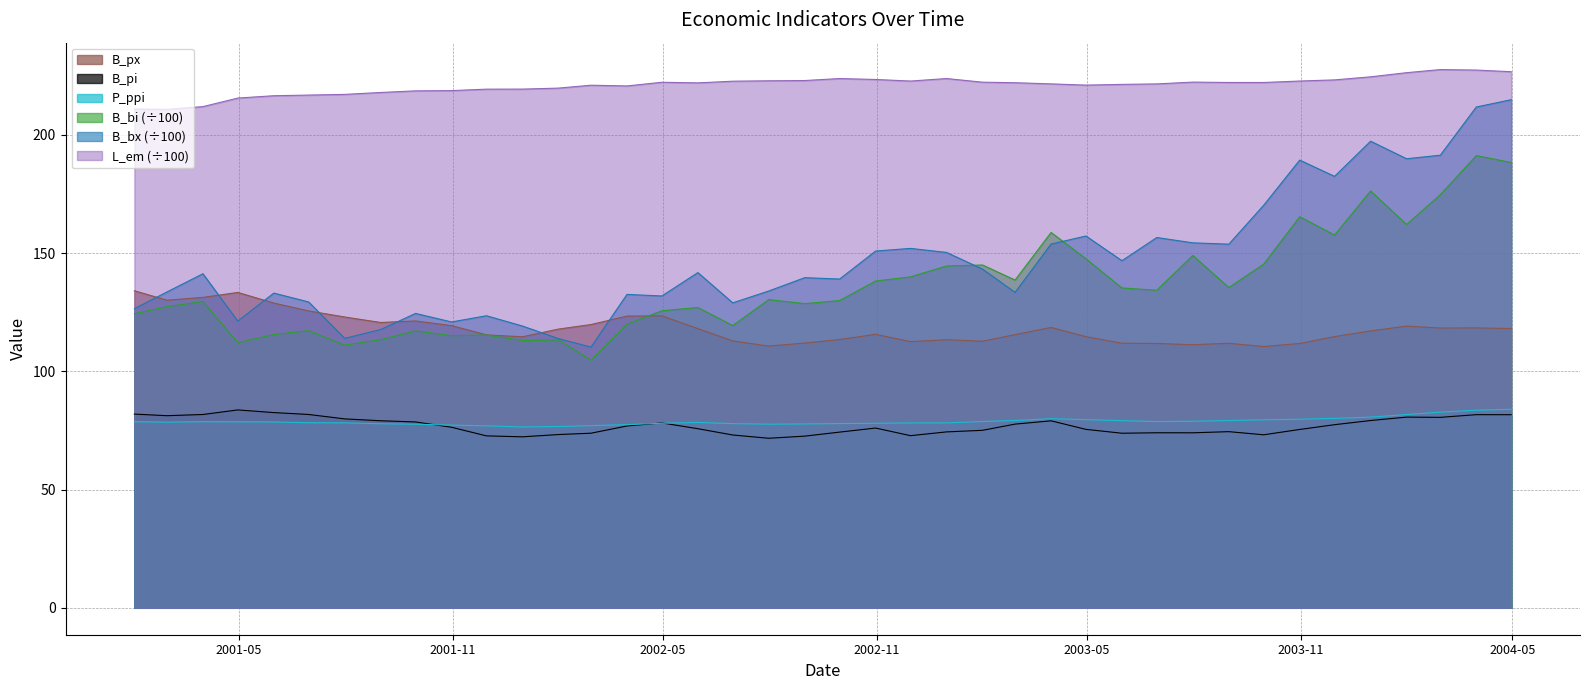

Is it true that L_em equals 138.9 at 2002-02-28?

False